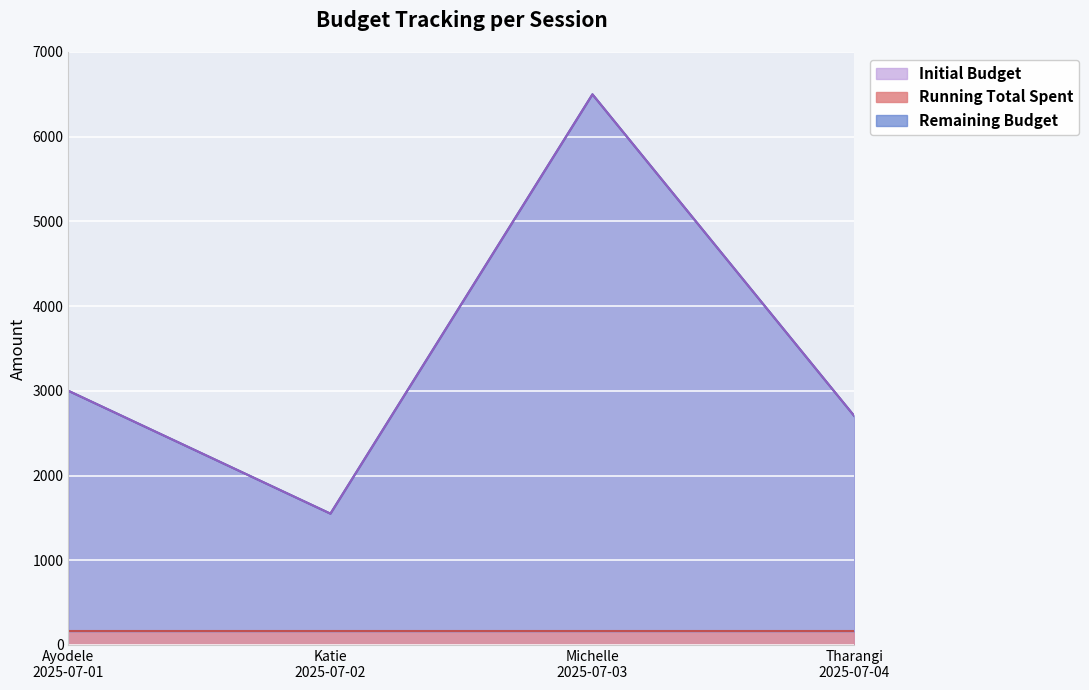

What is the label of the 4th point from the right?

Ayodele
2025-07-01